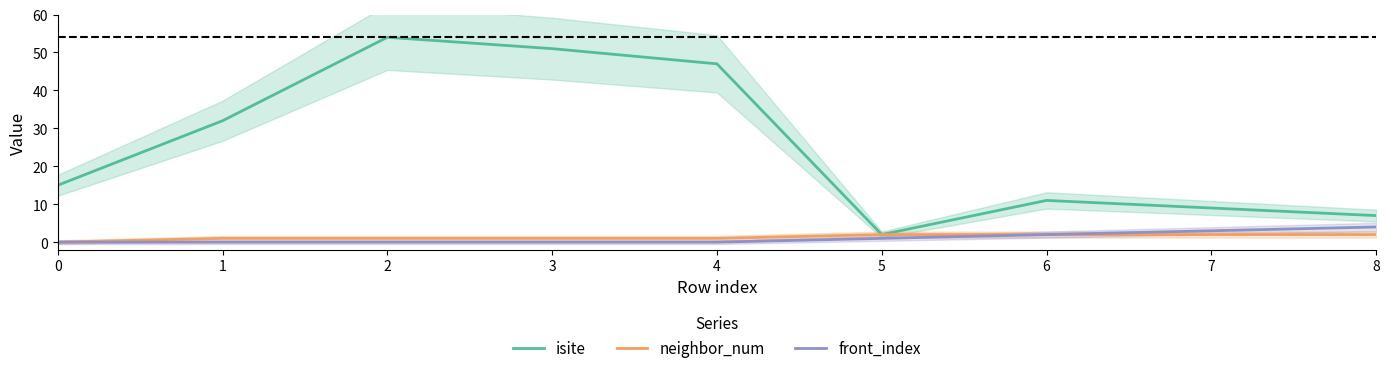

True or false: neighbor_num has more than 0 points higher than both neighbors.

False